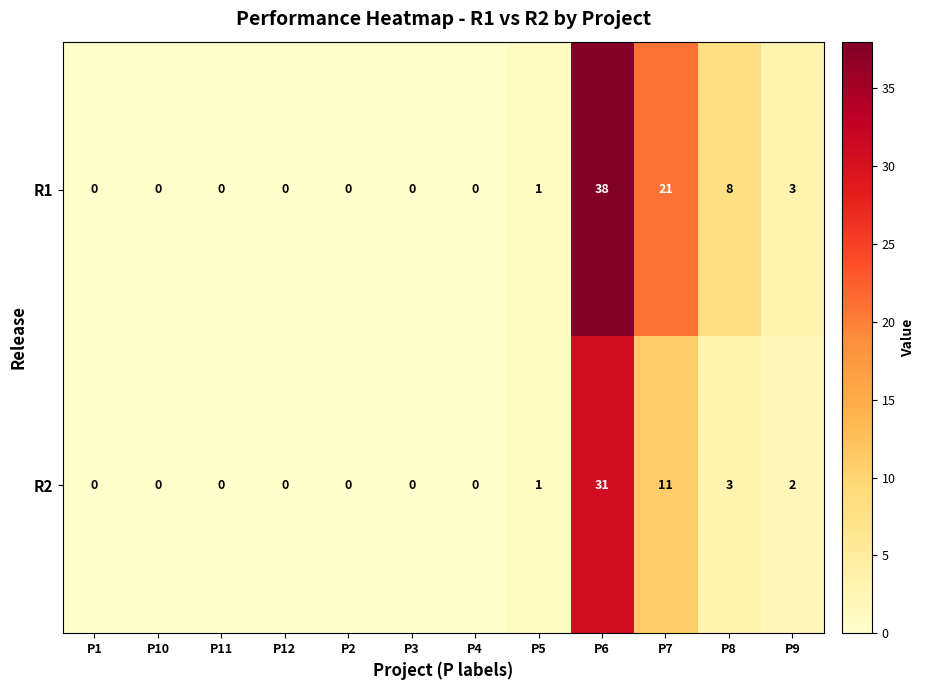

Reading left to right, what are all the values shown in this chart?

R1: 0	0	0	0	0	0	0	1	38	21	8	3
R2: 0	0	0	0	0	0	0	1	31	11	3	2